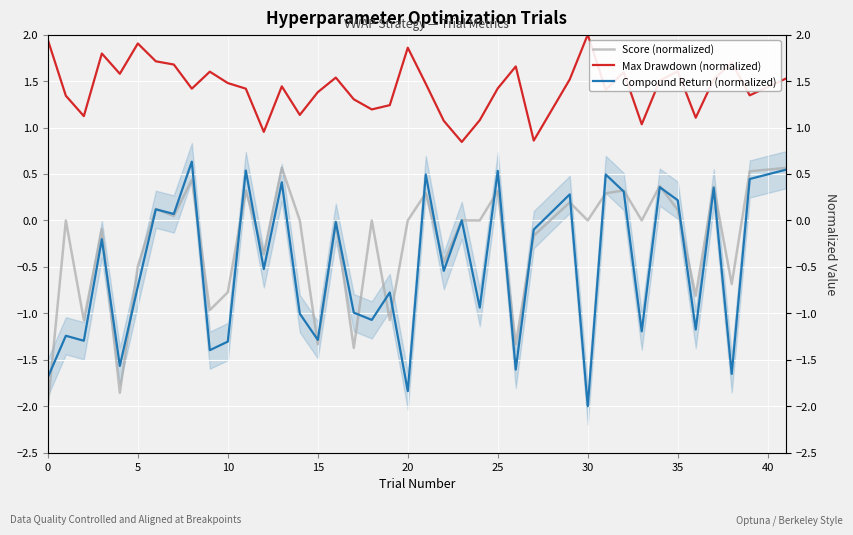

How many values in Score (normalized) are below zero?

17